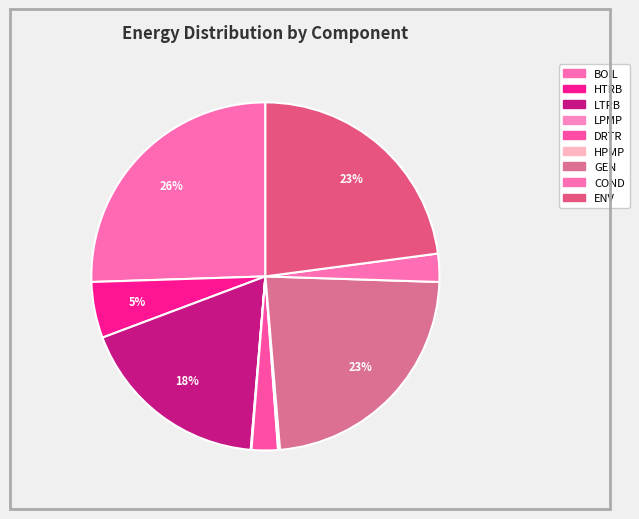

Is there a majority slice in this chart?

No